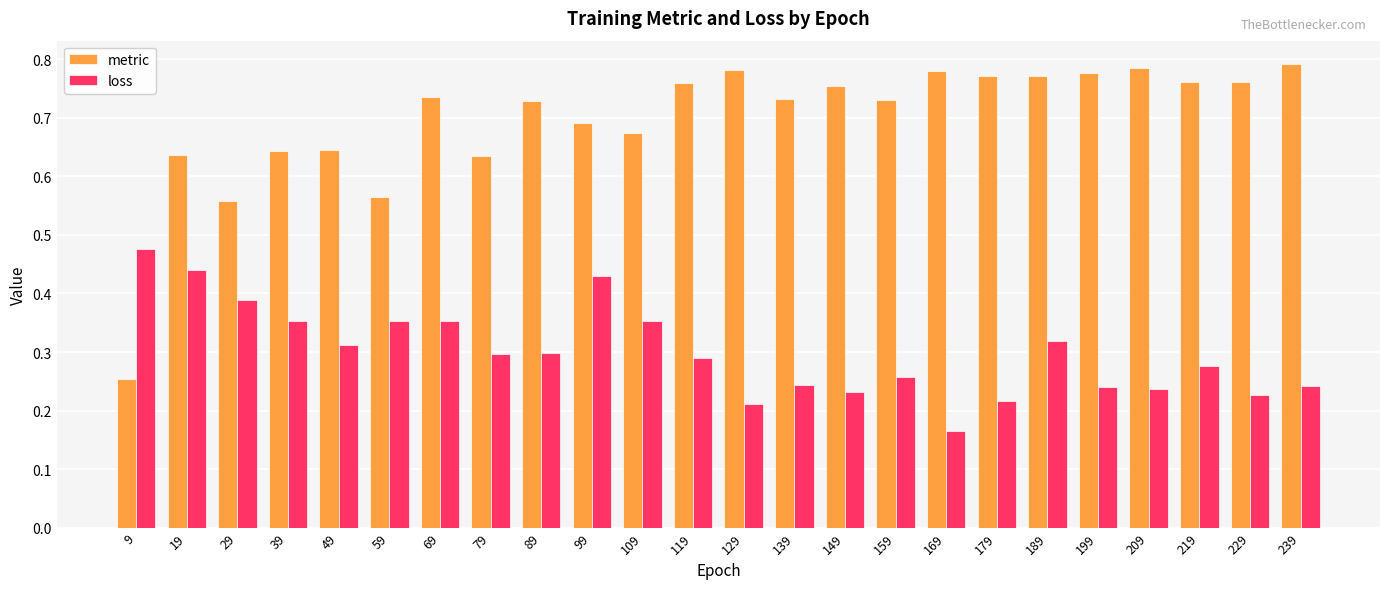

The metric series shows 1.0 at 139. True or false?

False